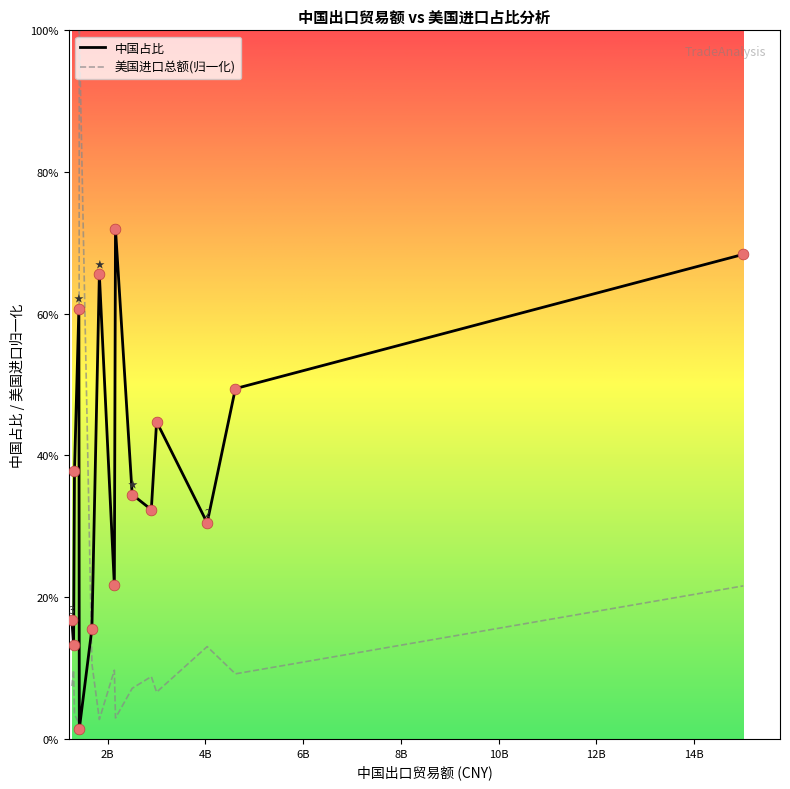

Which series has the largest total across all categories?

中国占比